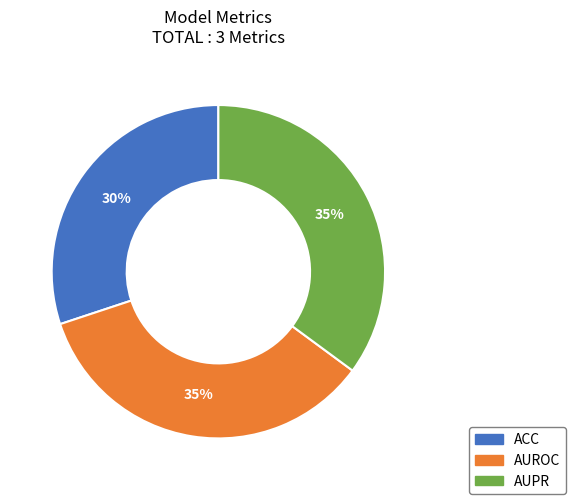

How many slices are in this pie chart?

3